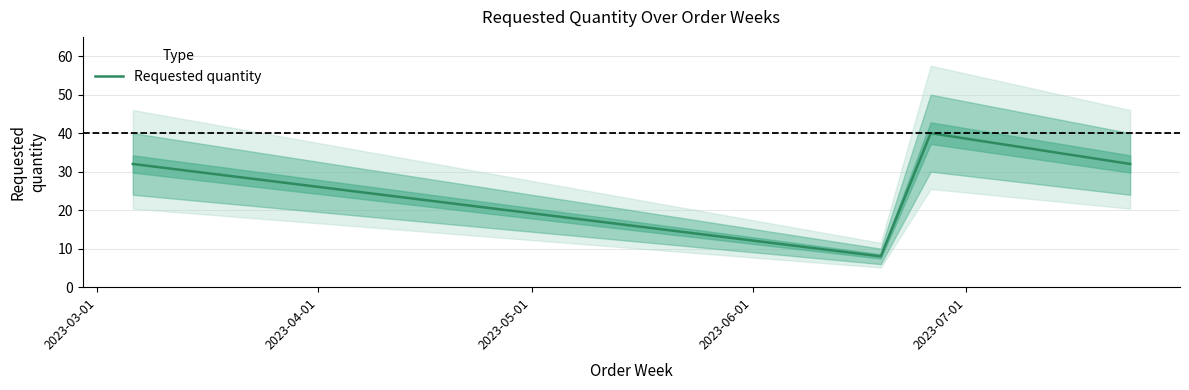

In Requested quantity, how many points are lower than both neighbors (excluding endpoints)?

1